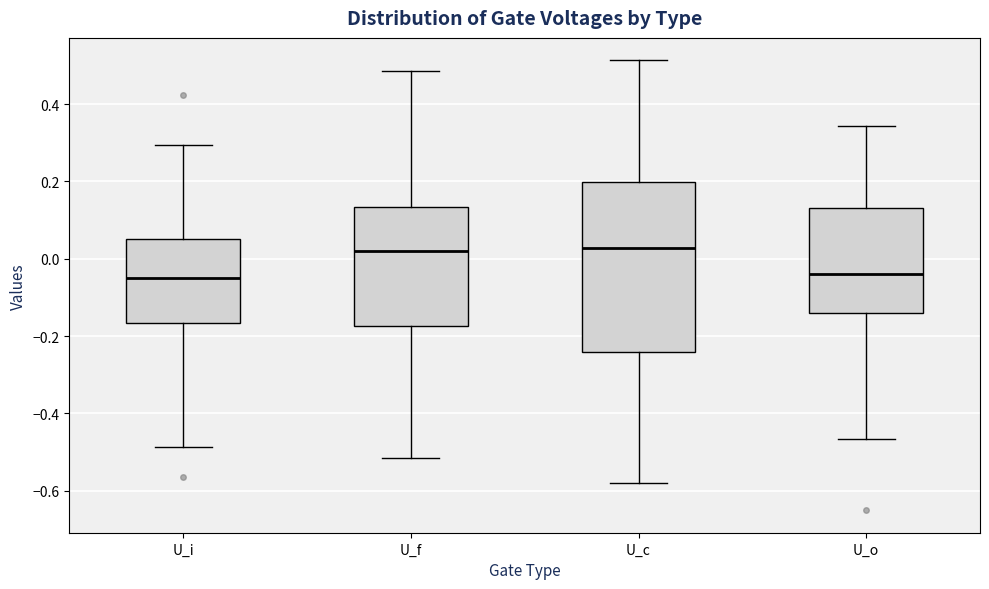

Where is the lower edge of the box for U_f on the y-axis? The values are not printed on the chart, so give them approximately, as read against the axis.

-0.18